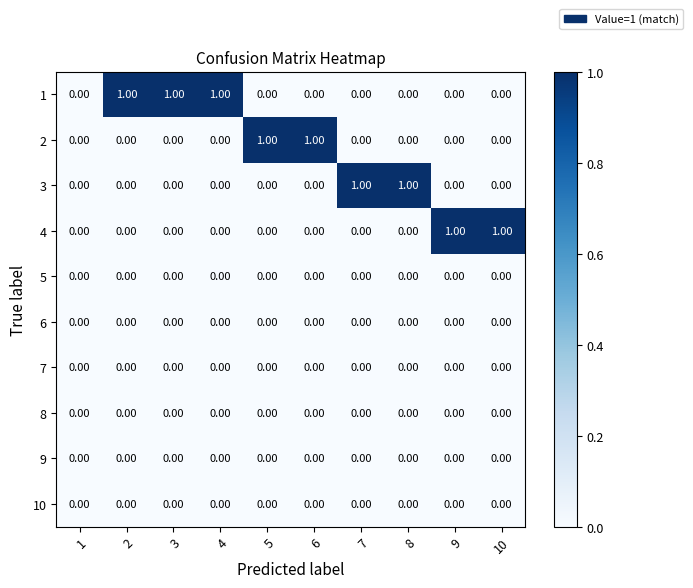

Is the value of 6 at 5 greater than the value of 4 at 10?

No